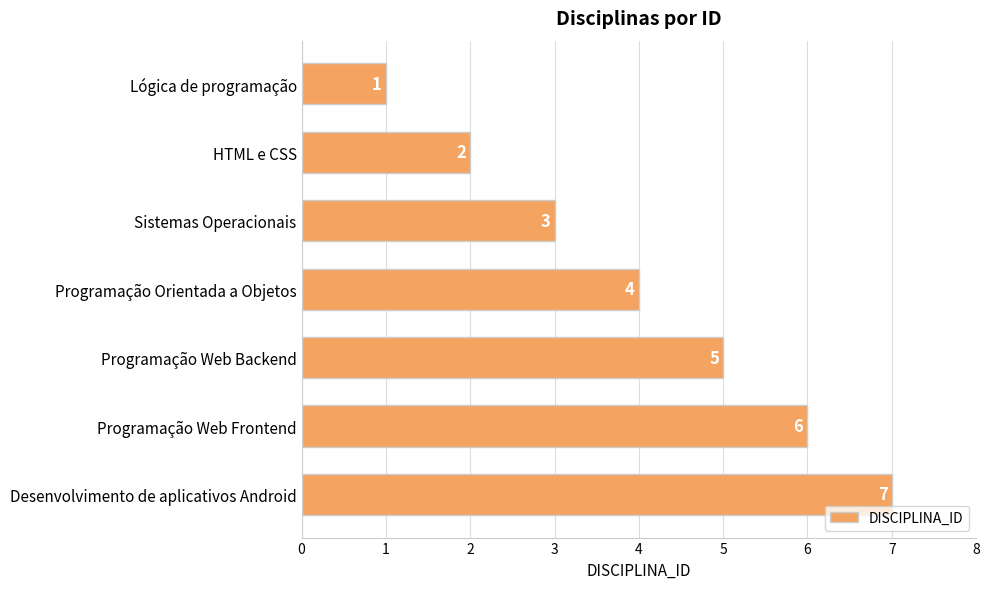

The value at HTML e CSS is 2. True or false?

True